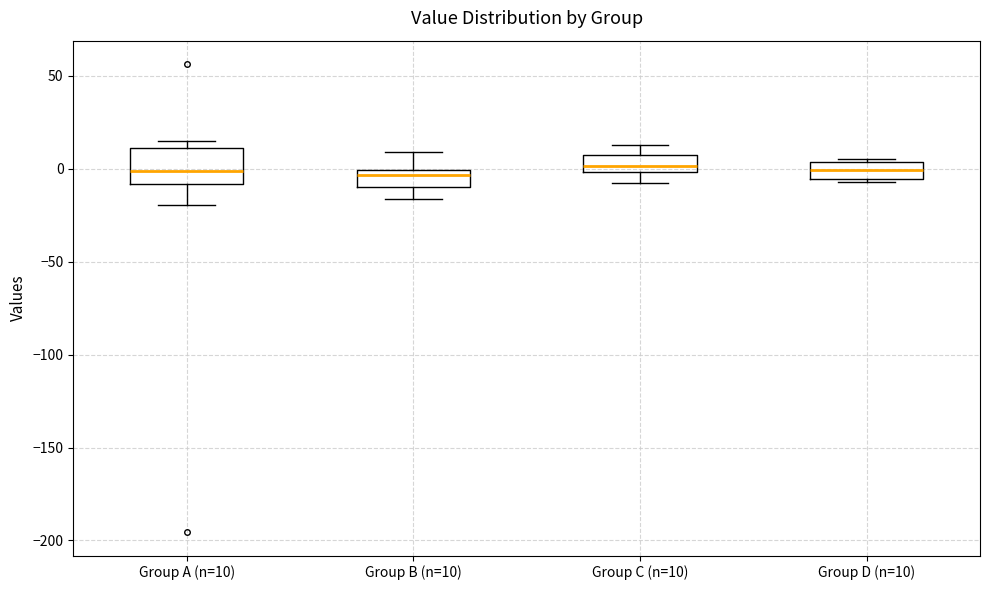

Where is the upper edge of the box for Group D (n=10) on the y-axis? The values are not printed on the chart, so give them approximately, as read against the axis.

5